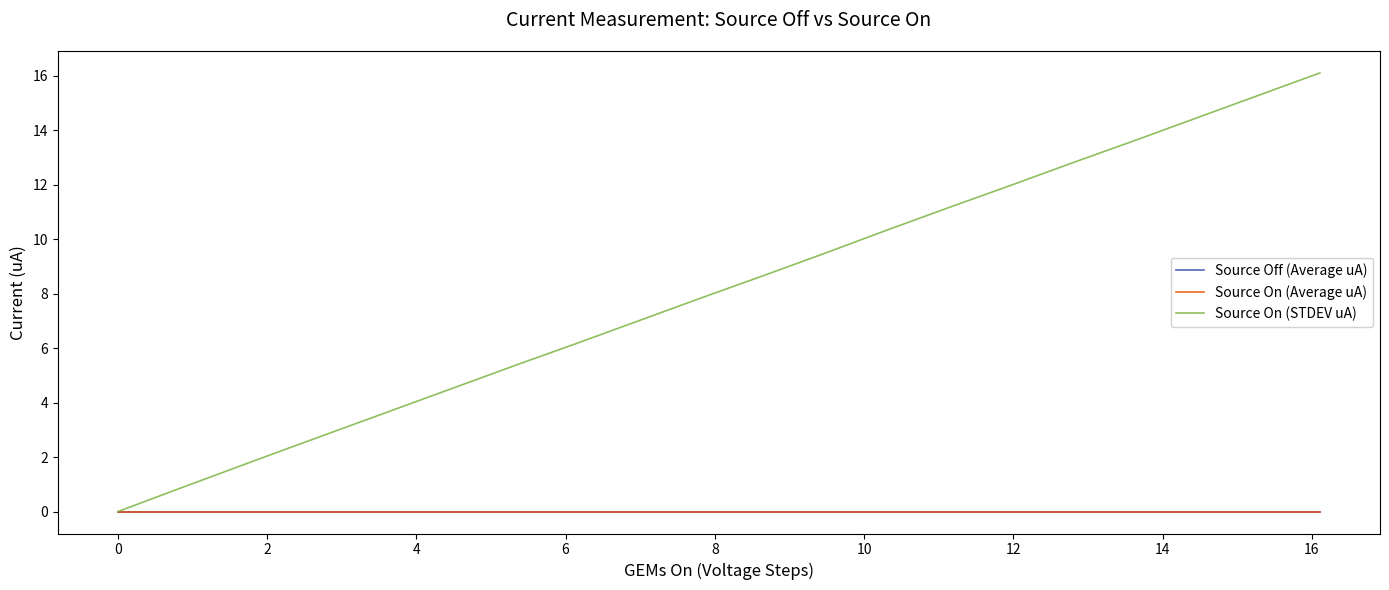

True or false: Source Off (Average uA) and Source On (Average uA) cross at least once.

False